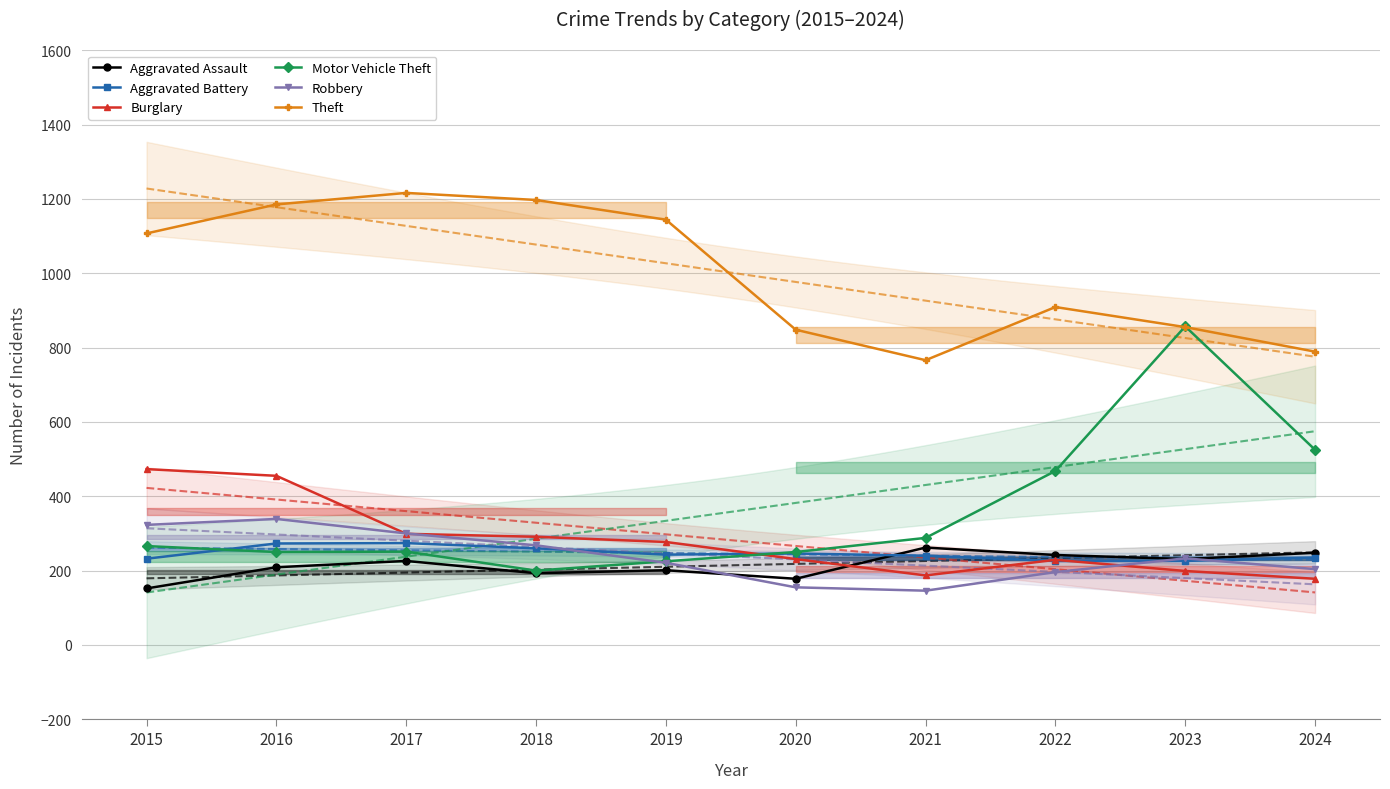

Which label corresponds to the smallest value in the chart?

2021